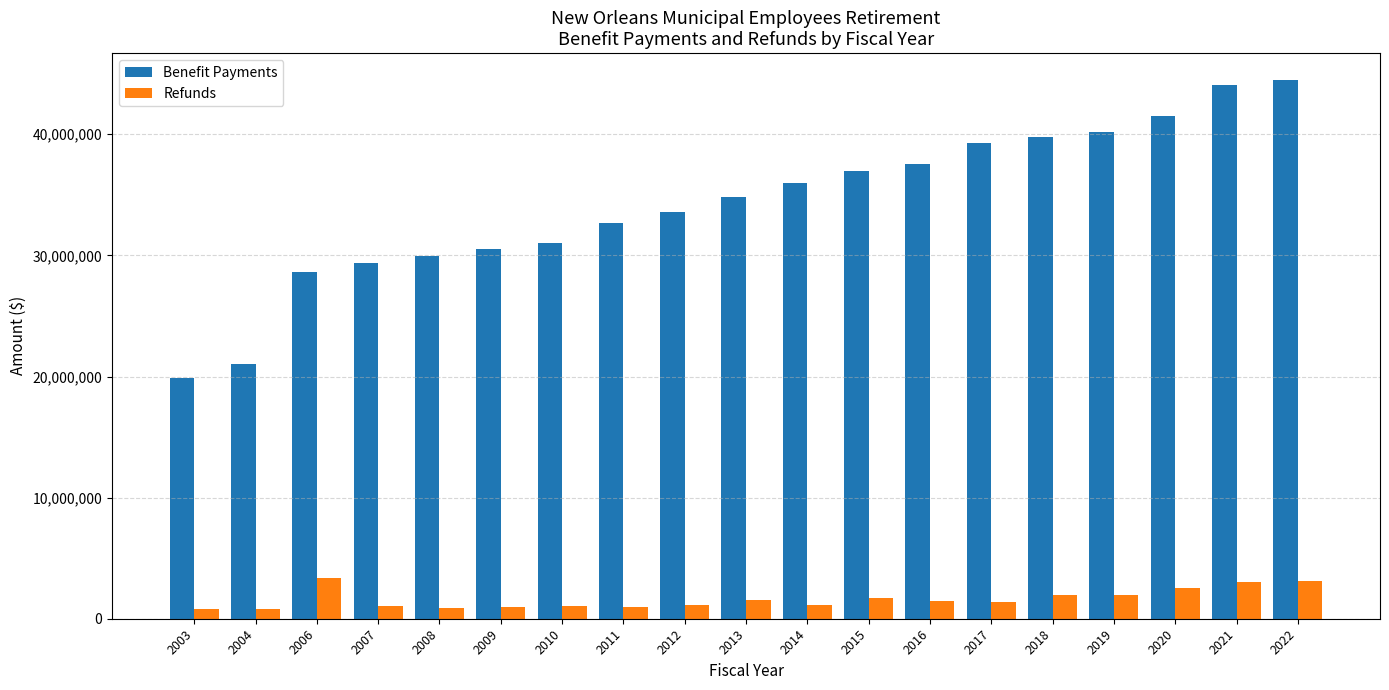

What is the greatest value displayed?

44476249